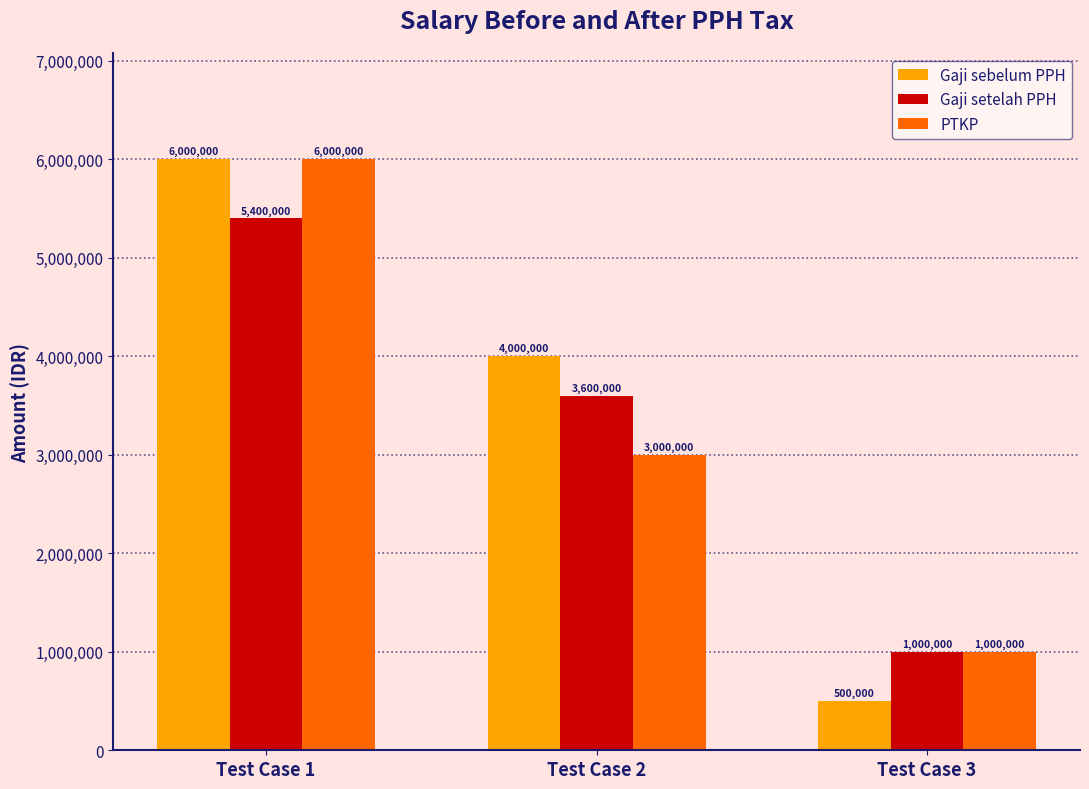

The value of PTKP at Test Case 1 is 2400869. True or false?

False